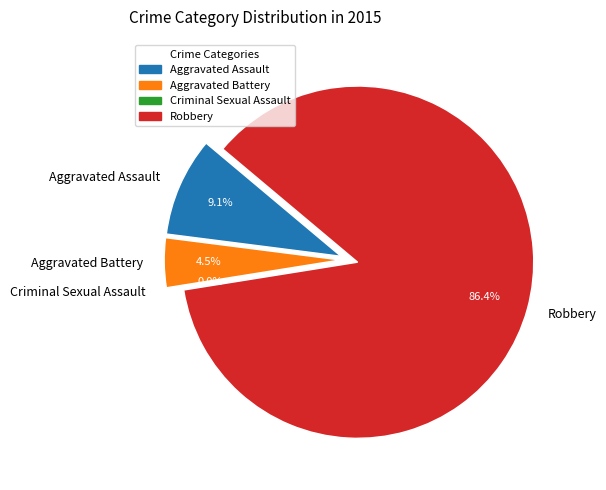

What is the largest slice in the pie chart?

Robbery